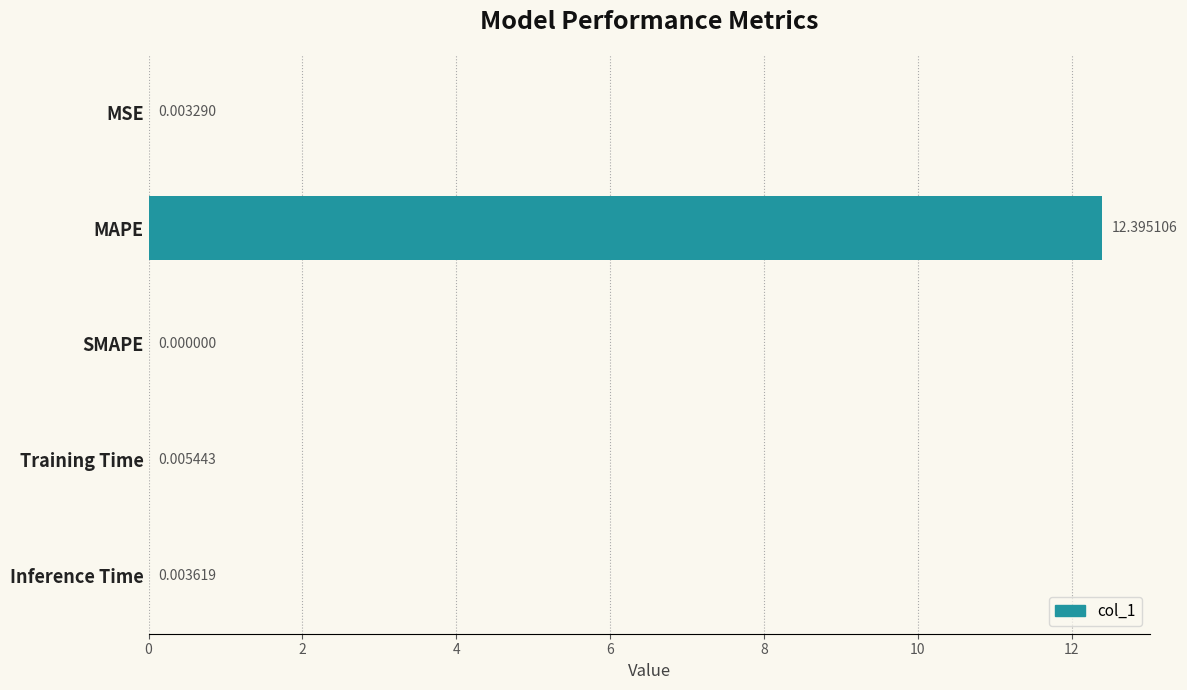

Does the chart contain stacked bars?

No